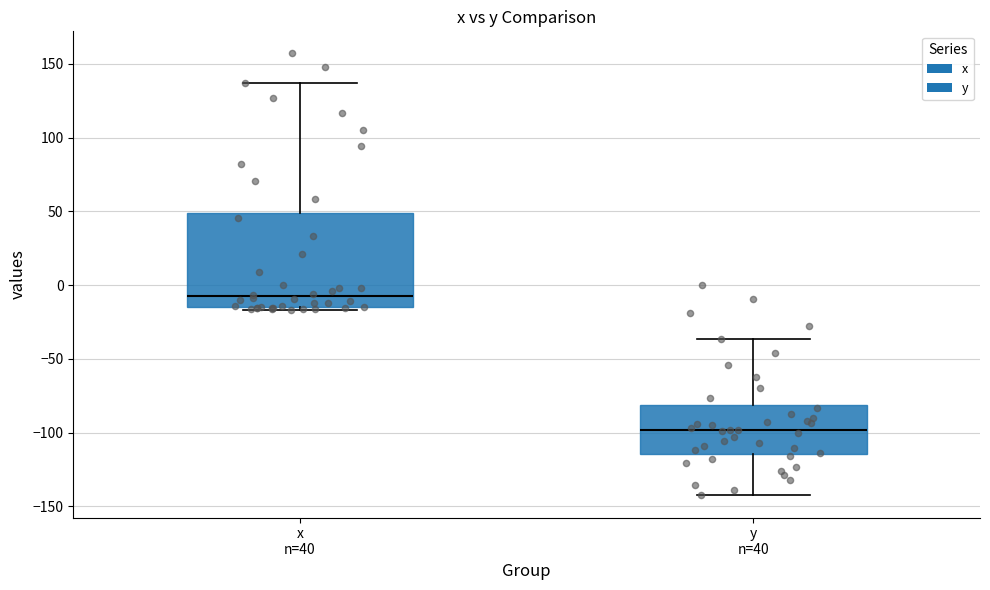

Which box is the tallest, from its lower edge to its upper edge?

x n=40